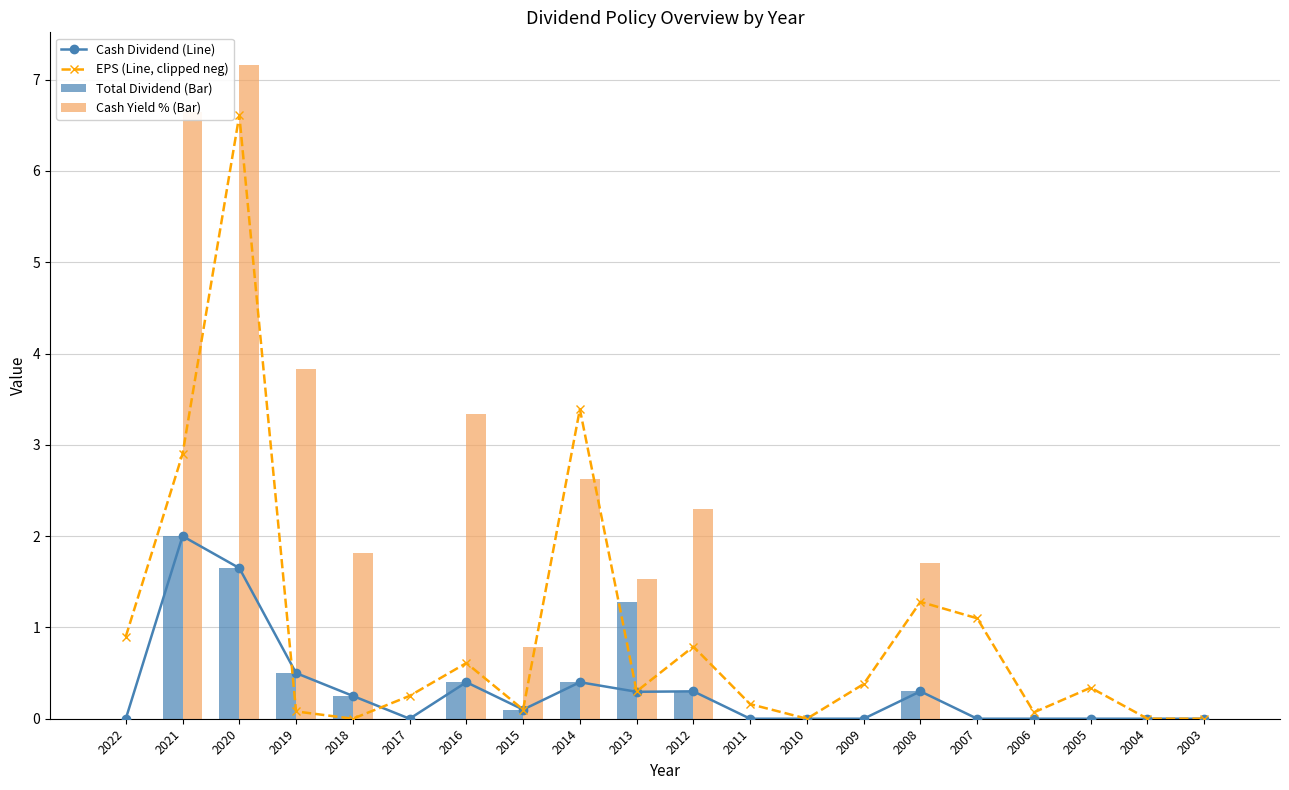

At which label is Cash Yield % (Bar) closest to 3?

2016